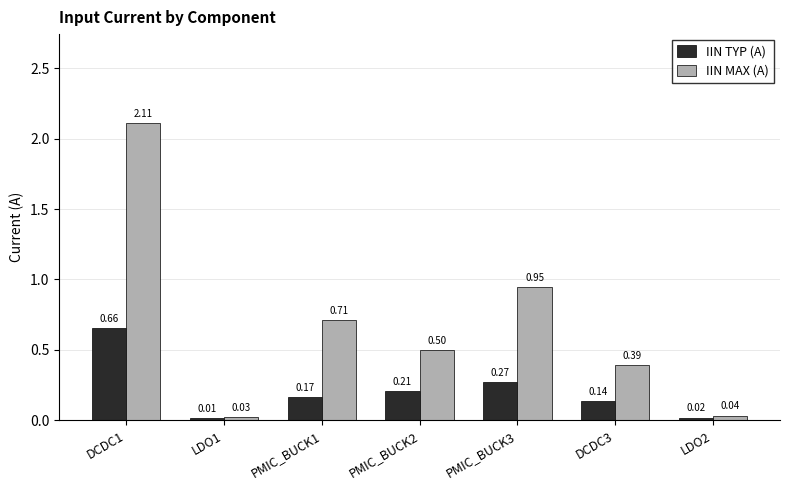

How many data points does each series have?

7